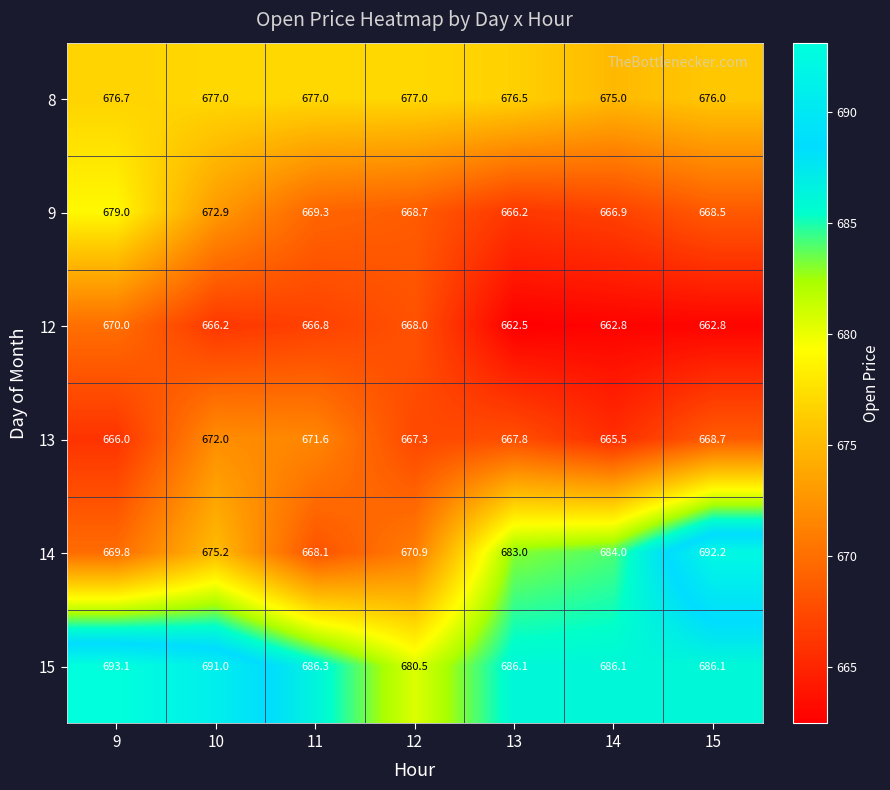

What is the highest value of the 13 series?

672.0